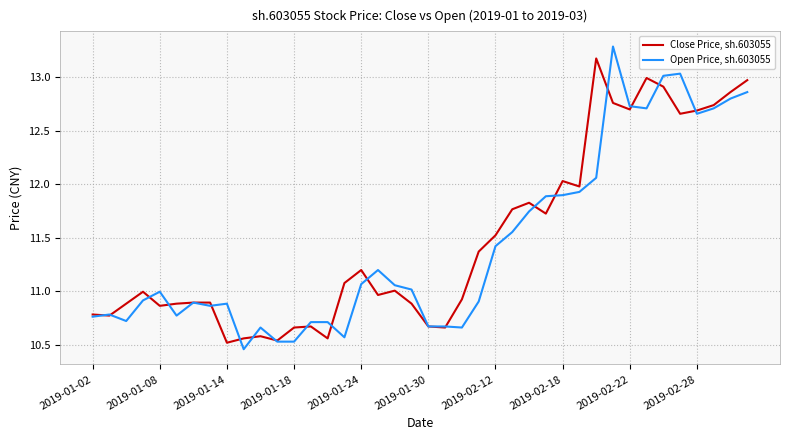

Rank the series by their average value, from lowest to highest.

Open Price, sh.603055, Close Price, sh.603055